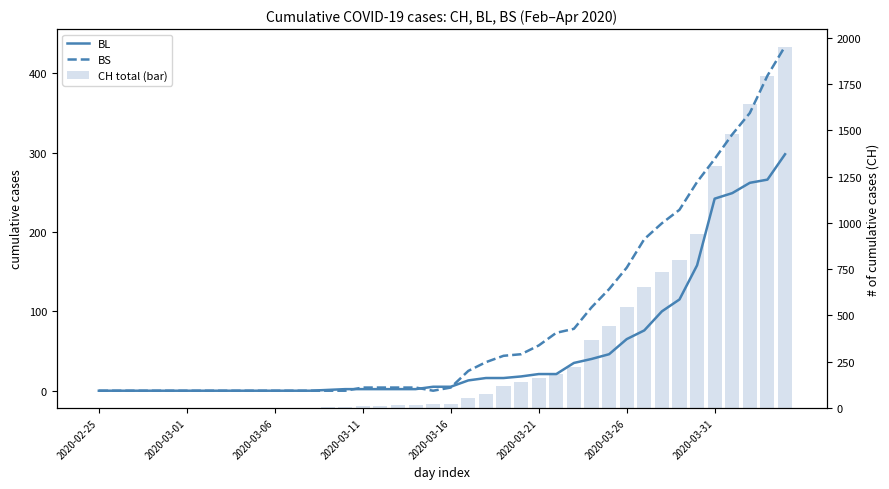

True or false: BS has a value of -254 at 11.

False